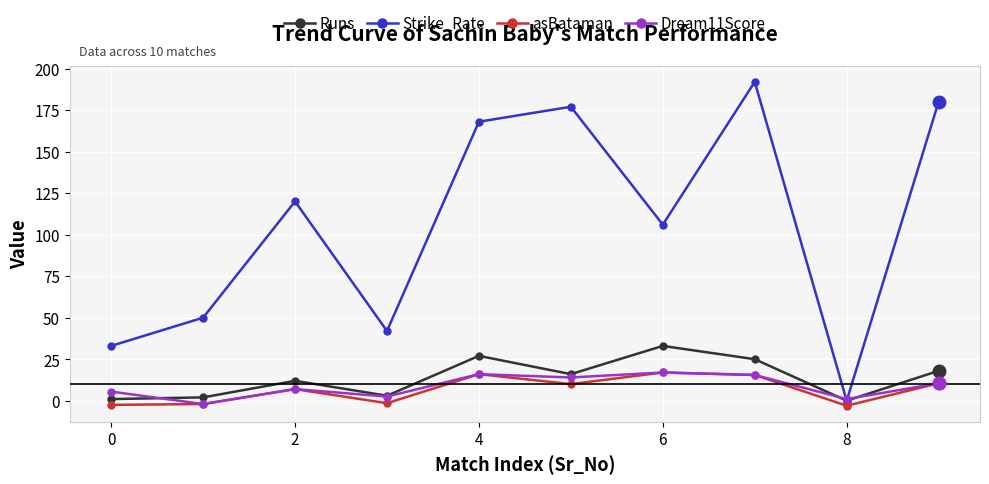

Does the chart have visible grid lines?

Yes